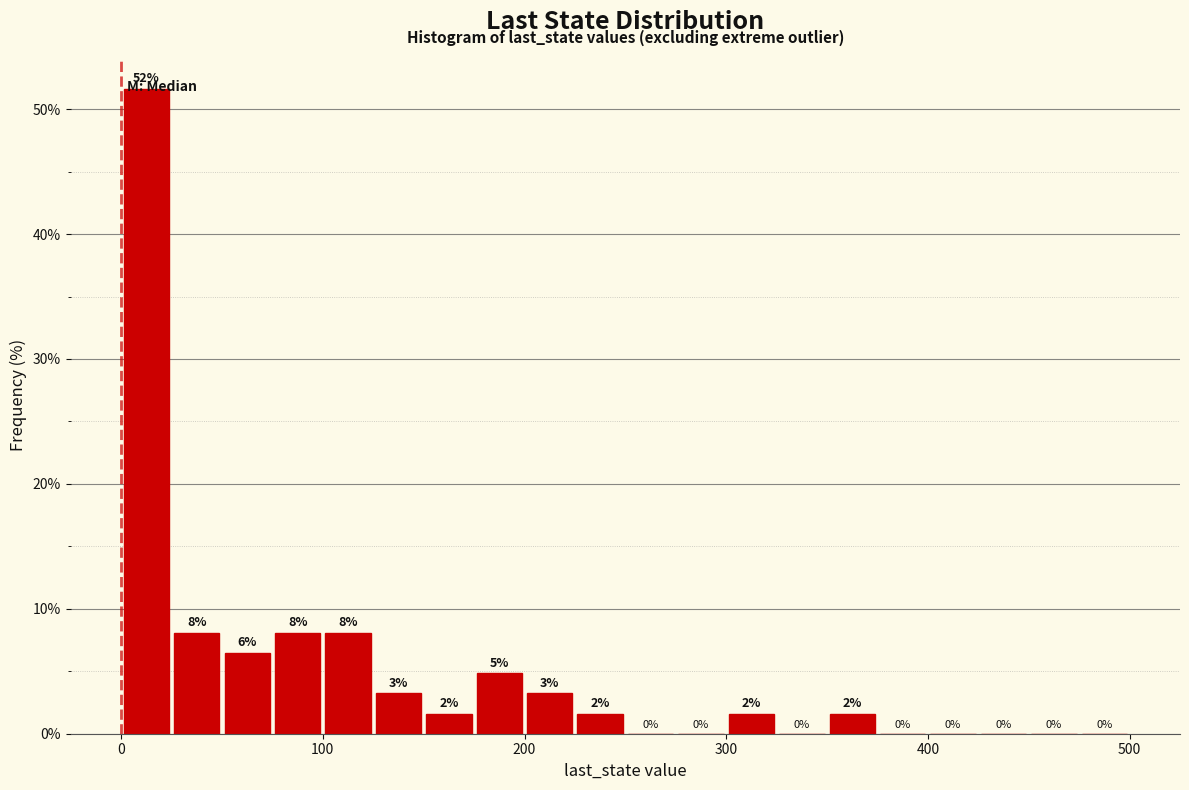

Around what value on the x-axis is the tallest bar? Give the approximate position of its centre, as read against the axis.

10